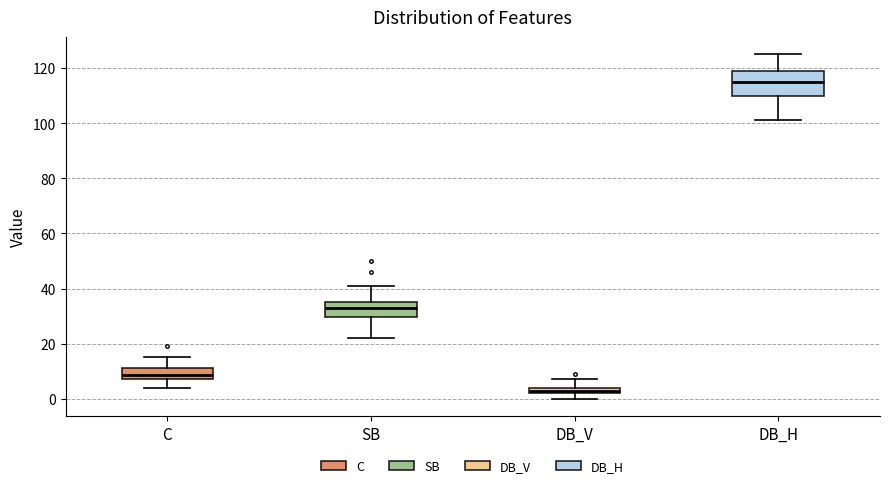

Which box has the highest median line?

DB_H